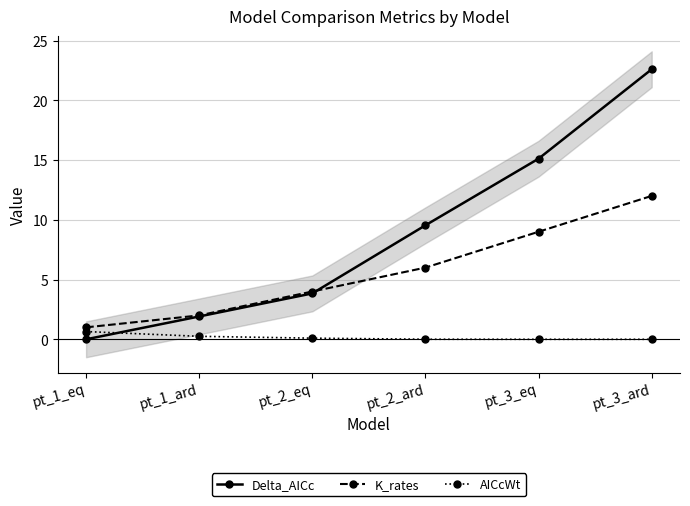

Which series changed the most between pt_2_eq and pt_3_ard?

Delta_AICc